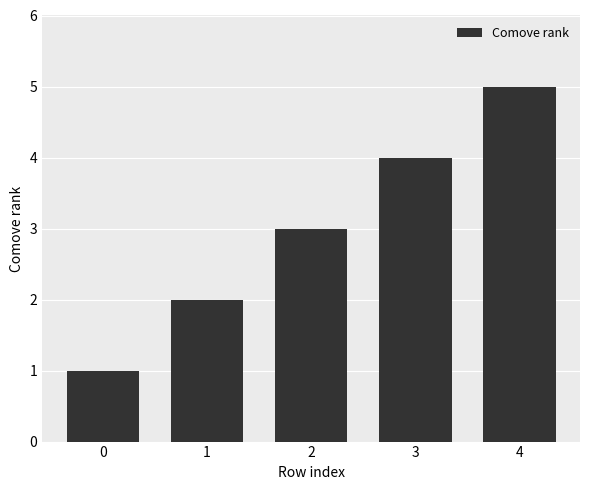

Rank the categories by value from highest to lowest.

4, 3, 2, 1, 0